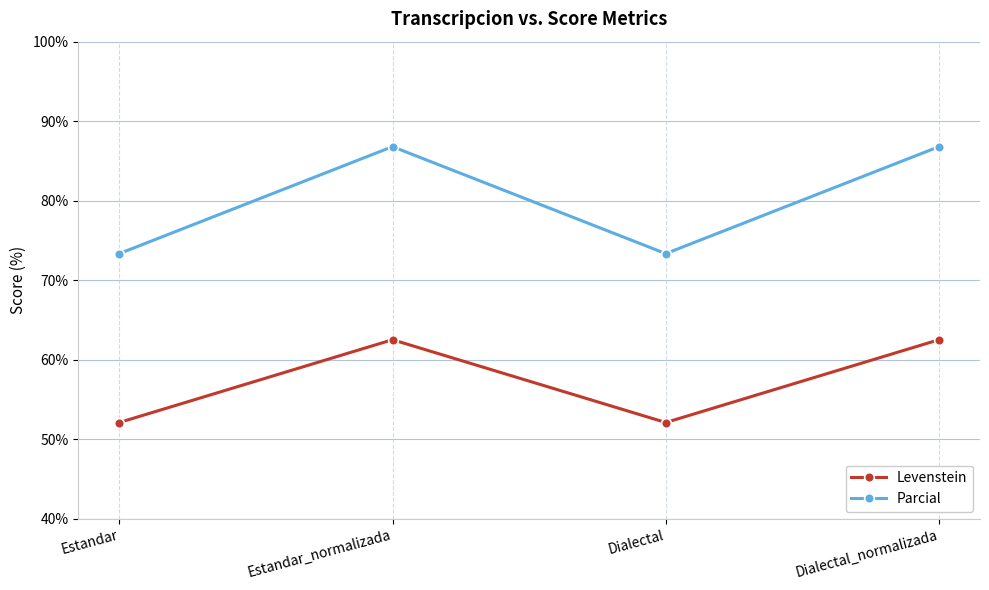

How many data points in Parcial are above 86?

2